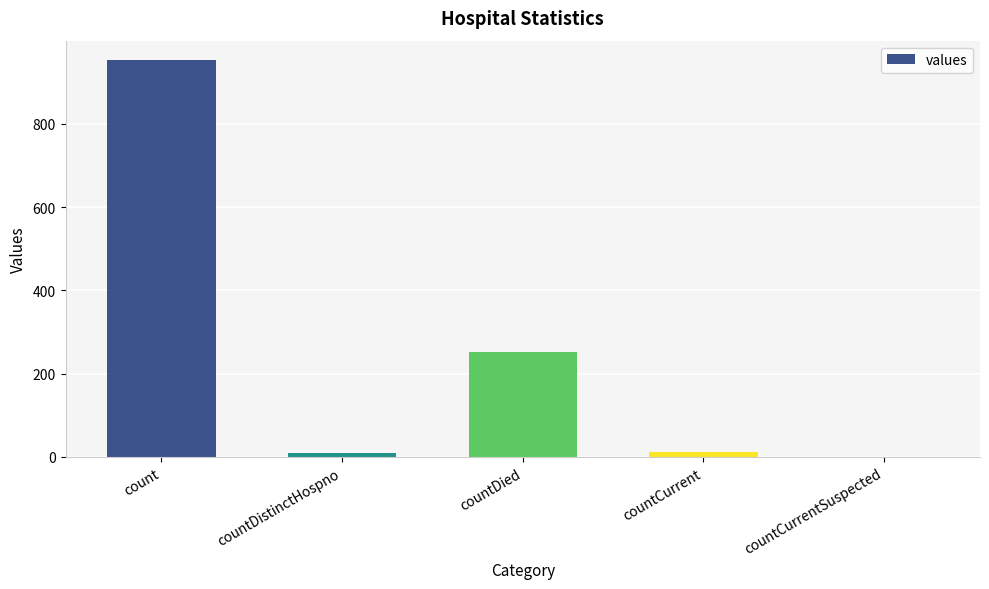

Are the bars horizontal?

No